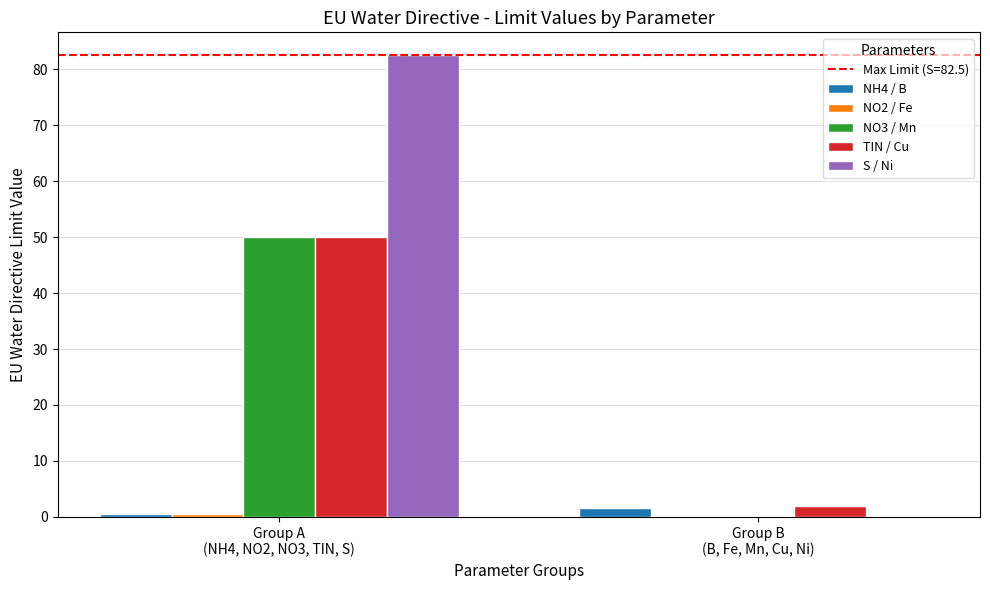

Where is NO3 / Mn nearest to the value 25?

Group B
(B, Fe, Mn, Cu, Ni)